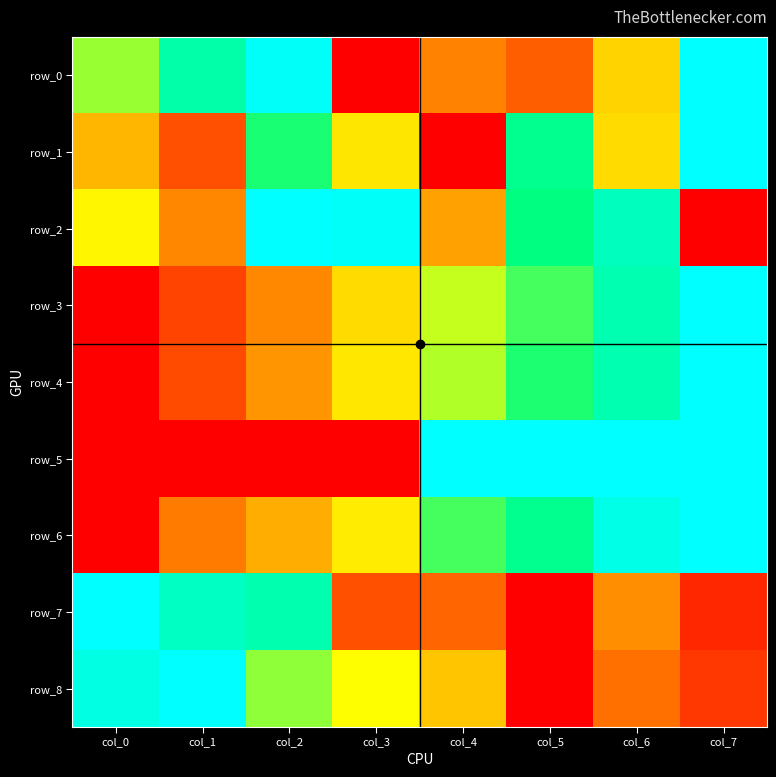

What is the difference between the row_2 values at col_0 and col_2?

0.5